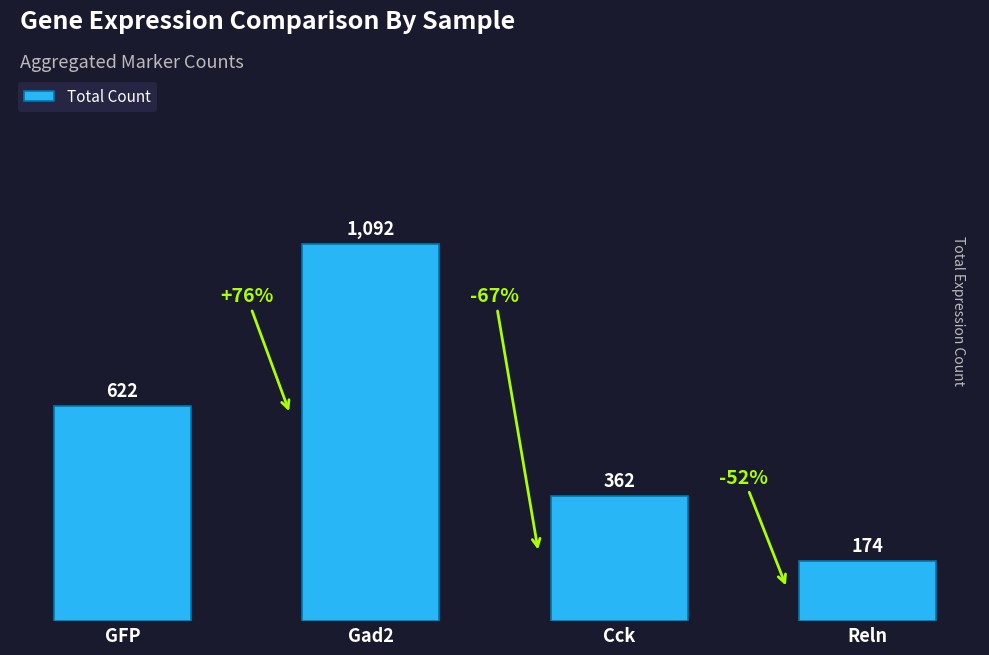

What is the maximum value shown in the chart?

1092